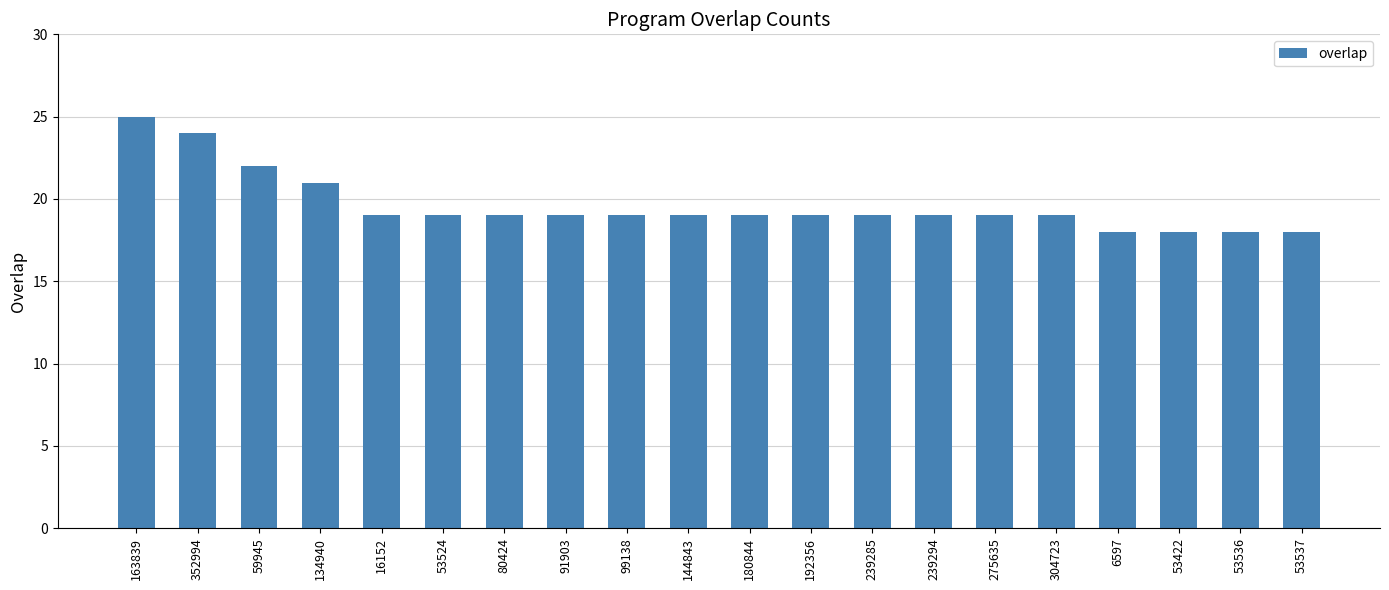

What position from the right is 91903?

13